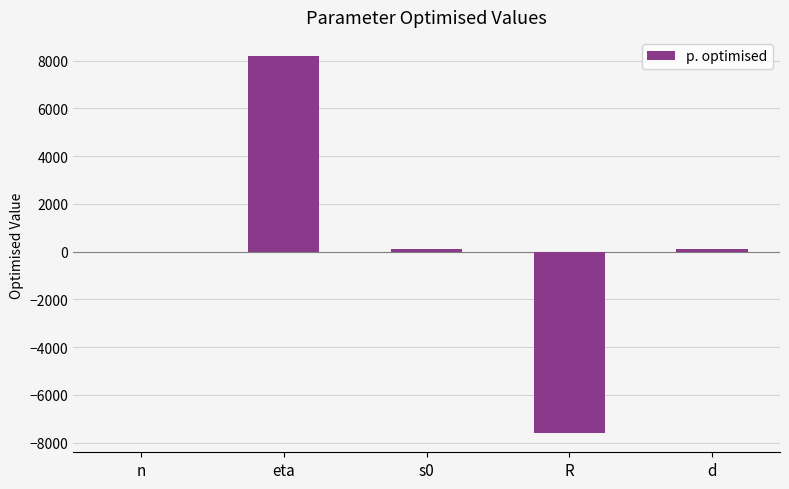

At which category does the chart reach its peak across all series?

eta